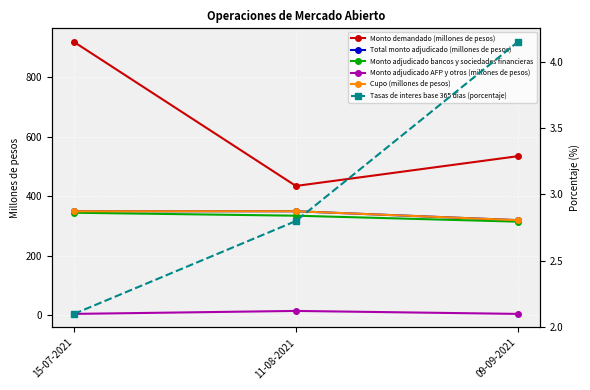

Is the value of Monto demandado (millones de pesos) at 11-08-2021 greater than the value of Total monto adjudicado (millones de pesos) at 15-07-2021?

Yes